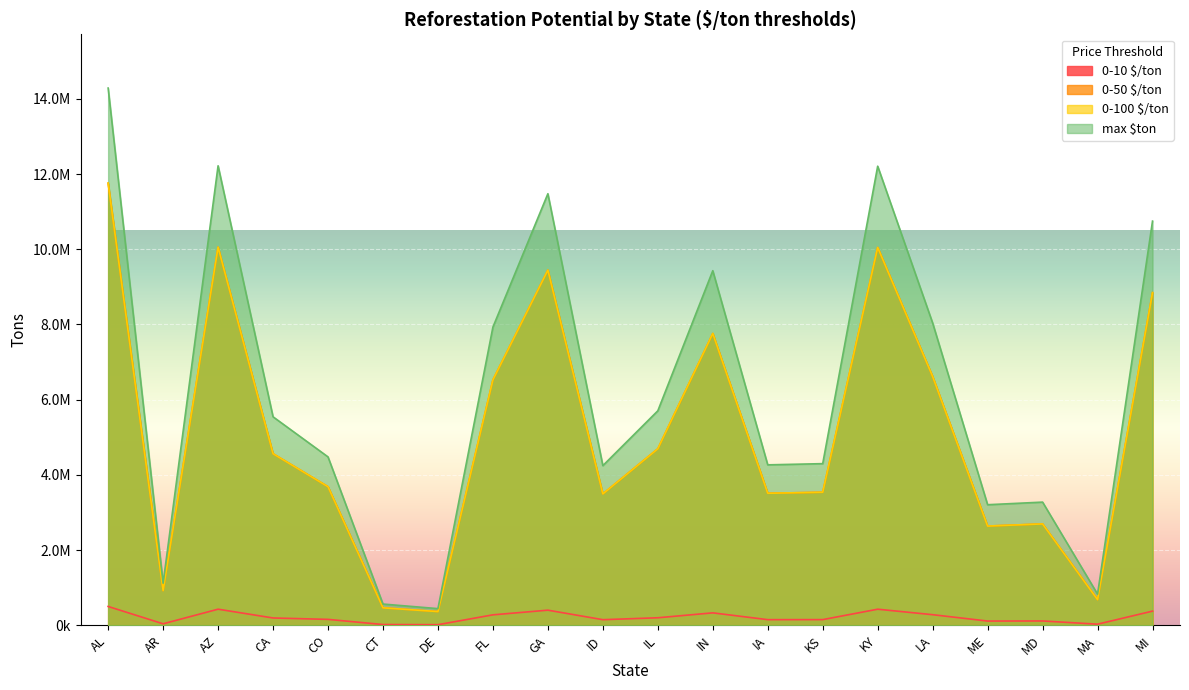

What is the lowest value of the 0-10 $/ton series?

15489.0